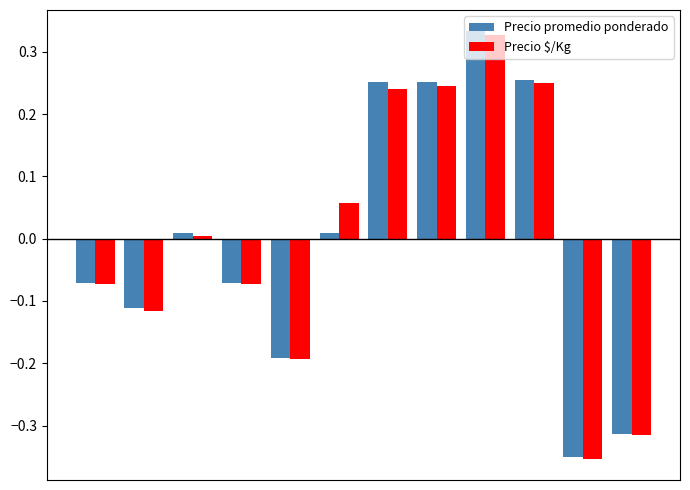

How many series are shown in this chart?

2